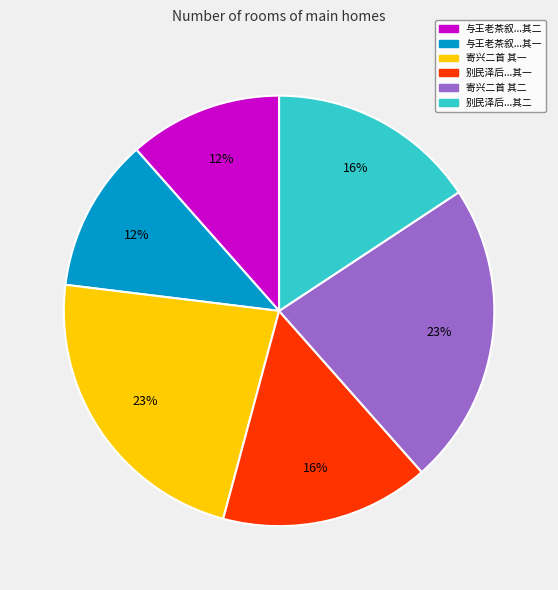

Is there any slice that represents more than half of the pie?

No